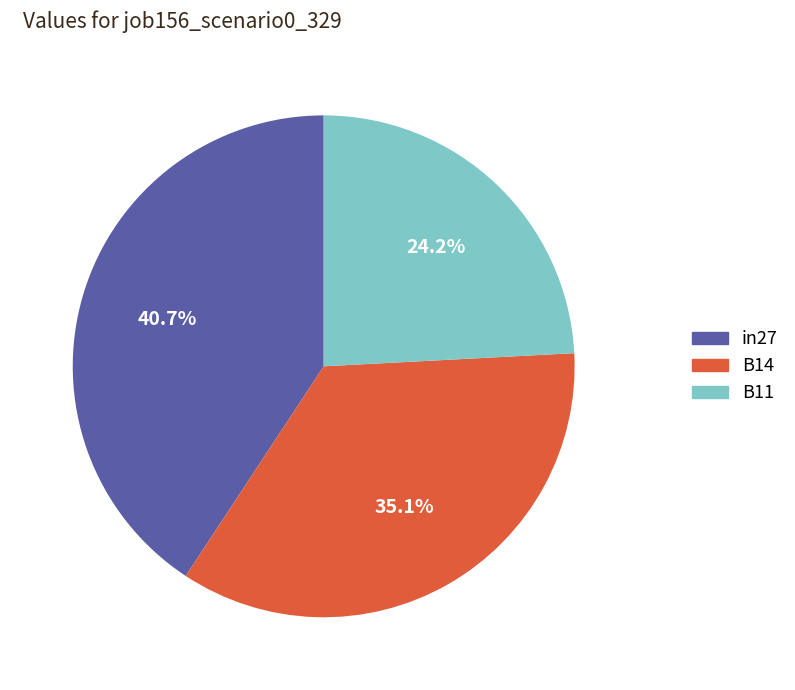

To the nearest percent, what is the combined percentage of in27 and B11?

65%